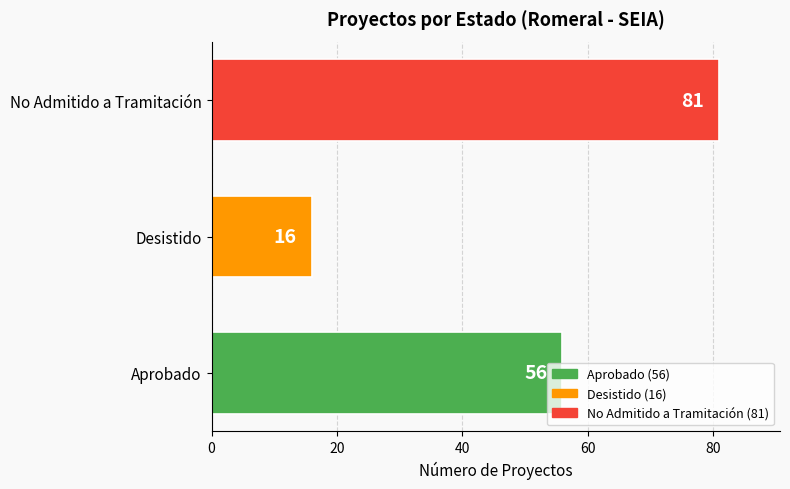

The chart shows a value of 81 at No Admitido a Tramitación. True or false?

True